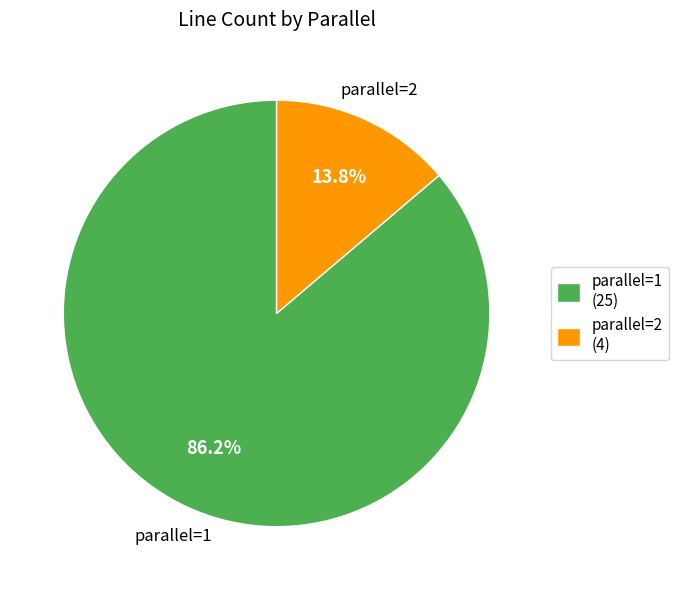

Which slice is the smallest?

parallel=2